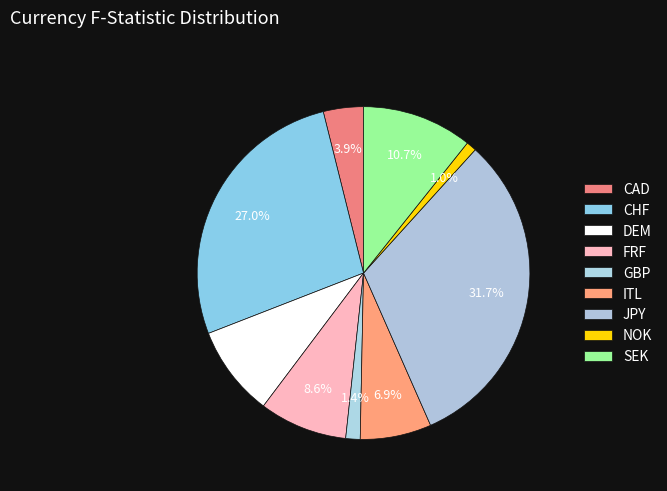

What is the total percentage of FRF and ITL?

15.5%